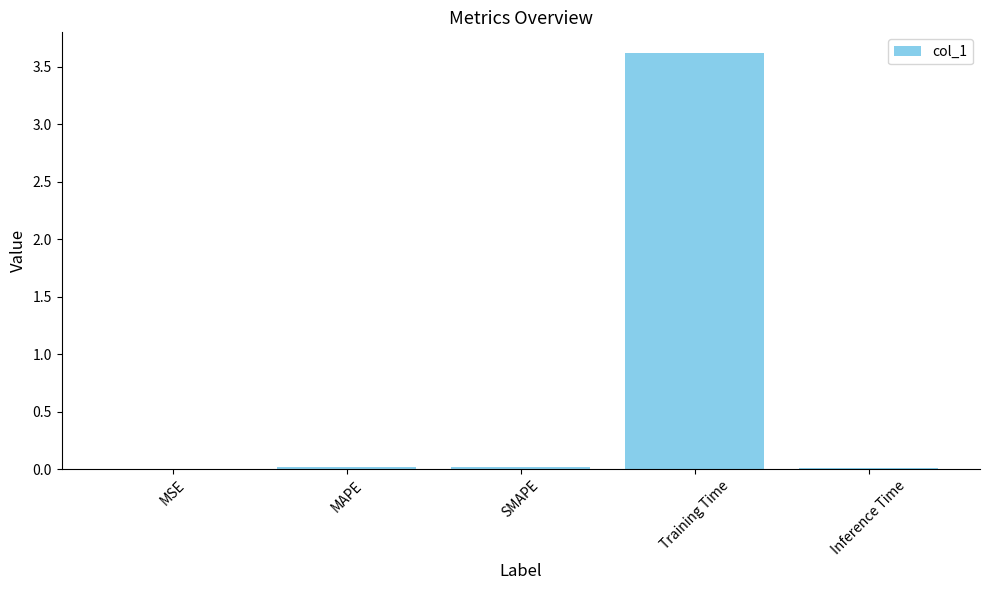

Does the chart contain stacked bars?

No